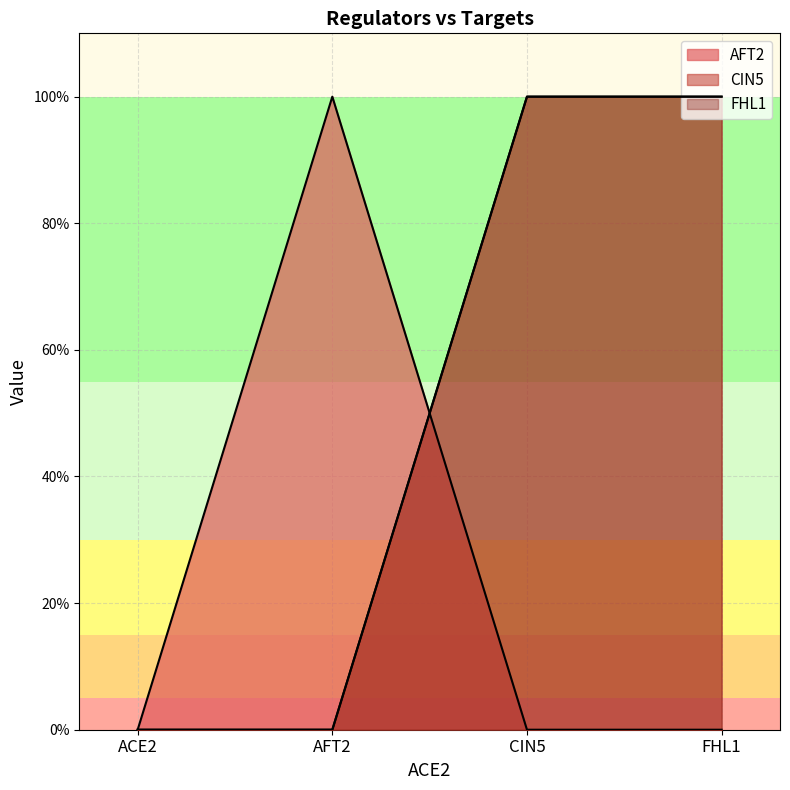

Which series has the widest spread of values?

AFT2